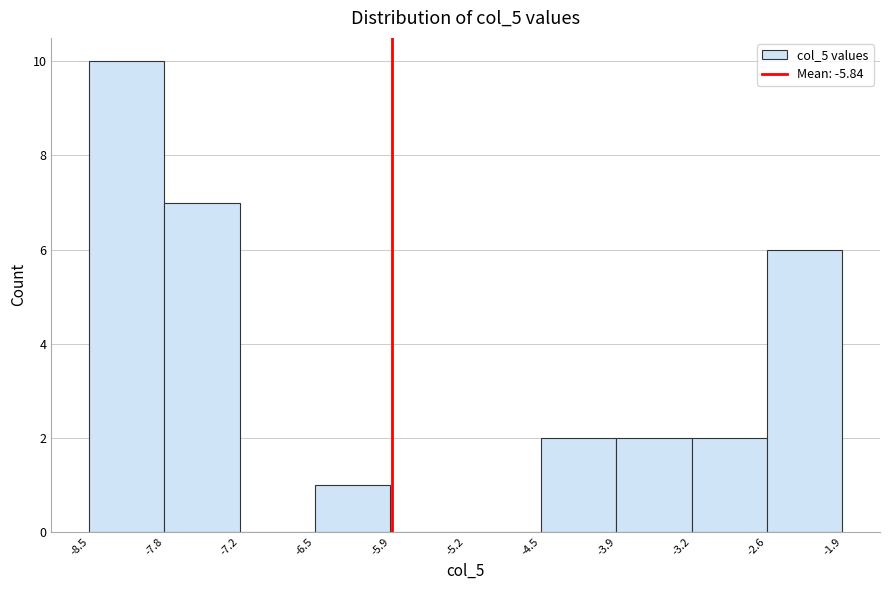

Reading left to right, transcribe this chart: for each bar, give the range it covers on the x-axis and its height. The values are not printed on the chart, so give them approximately, as read against the axis.

-8.5 to -7.8: 10
-7.8 to -7.2: 7
-7.2 to -6.5: 0
-6.5 to -5.9: 1
-5.9 to -5.2: 0
-5.2 to -4.5: 0
-4.5 to -3.9: 2
-3.9 to -3.2: 2
-3.2 to -2.6: 2
-2.6 to -1.9: 6